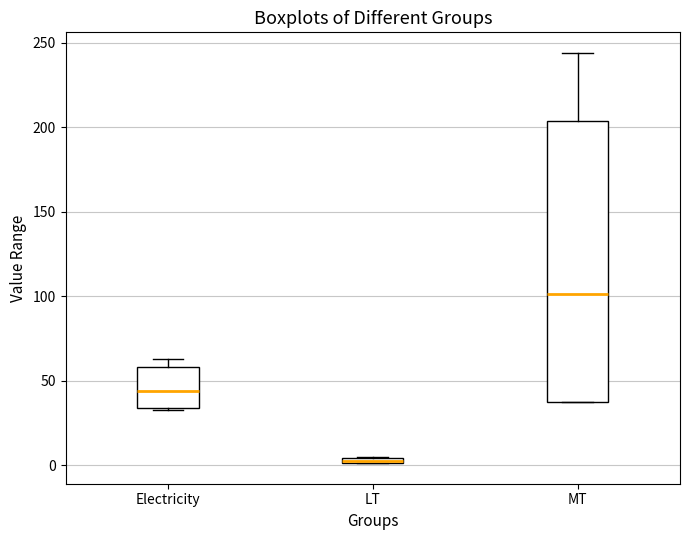

Which box is the tallest, from its lower edge to its upper edge?

MT